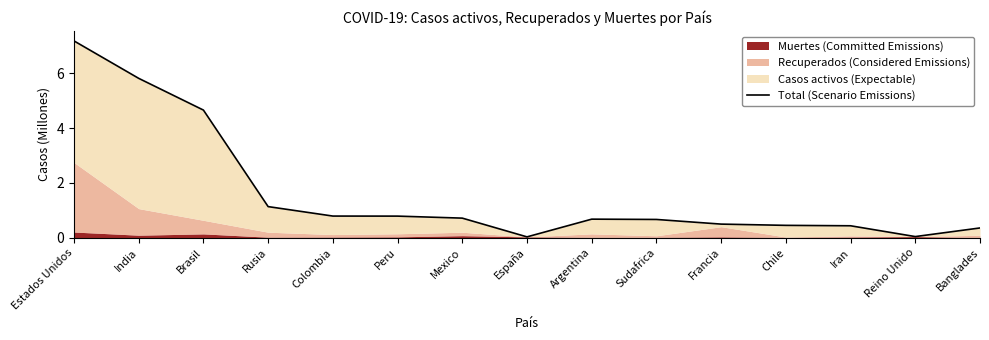

Where is the first local minimum?

España